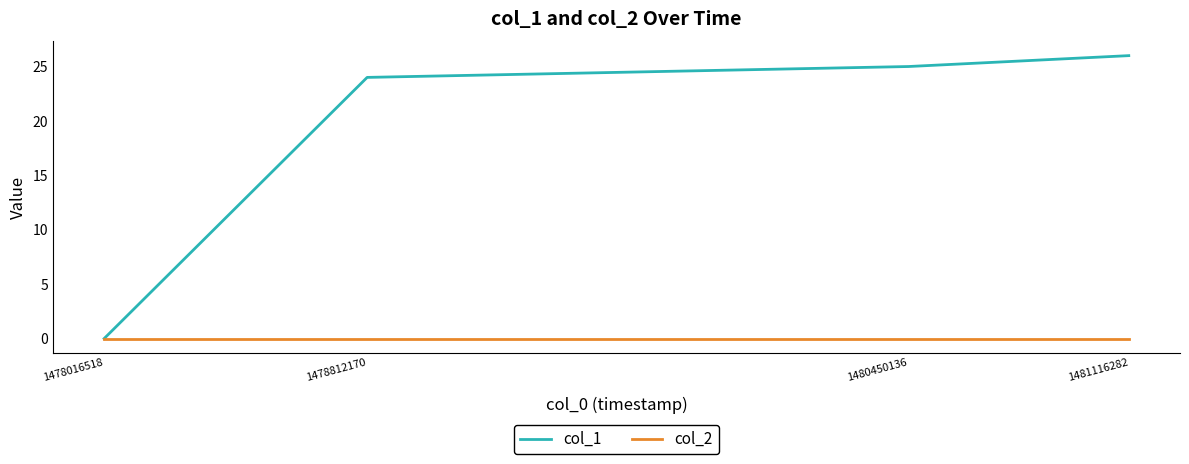

True or false: col_2 has more than 1 interior local peaks.

False